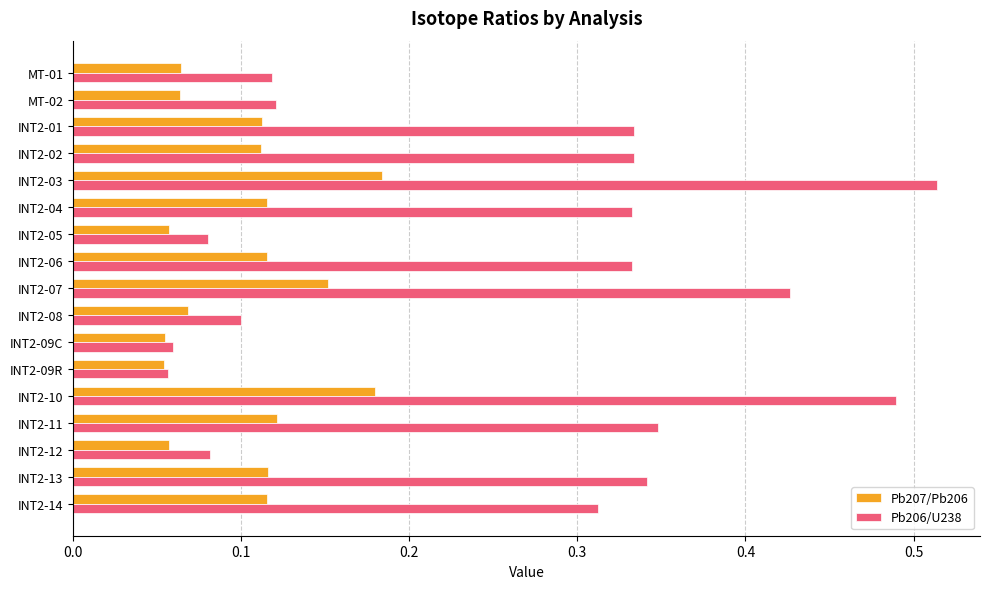

Rank the series by their average value, from lowest to highest.

Pb207/Pb206, Pb206/U238